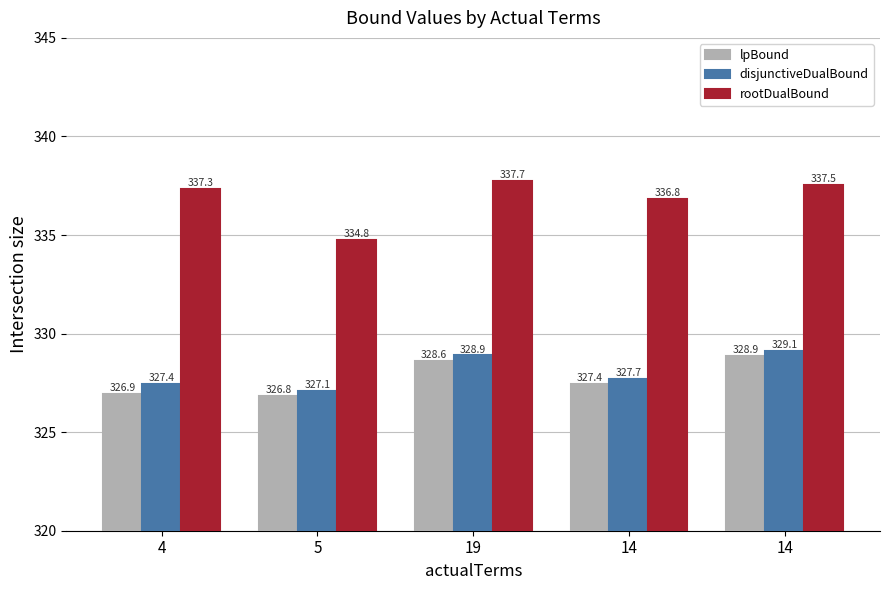

Which category has the lowest value across all series?

5